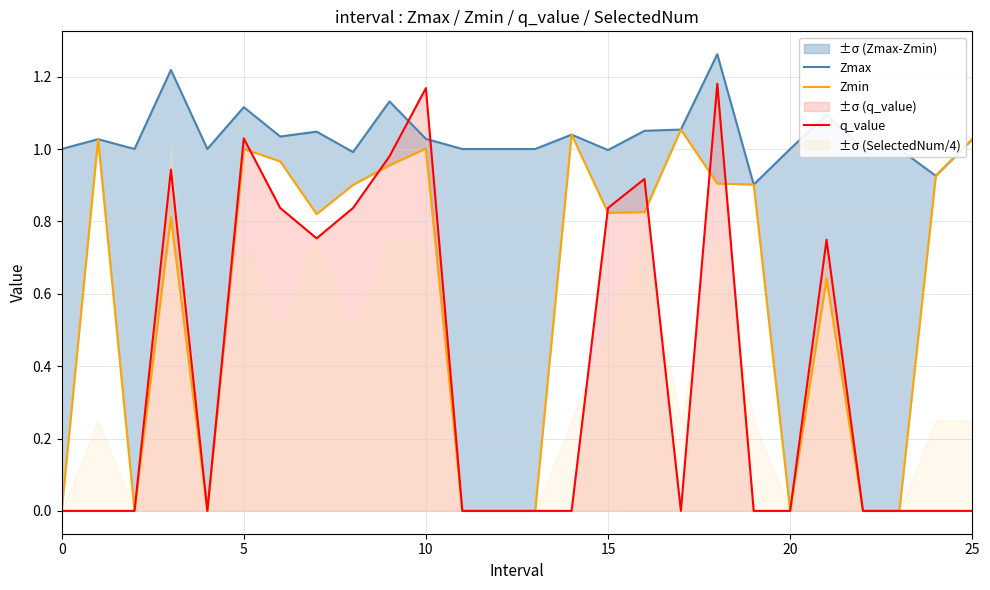

Reading left to right, transcribe all the data shown in this chart.

Zmax: 1.0	1.0	1.0	1.2	1.0	1.1	1.0	1.0	1.0	1.1	1.0	1.0	1.0	1.0	1.0	1.0	1.1	1.1	1.3	0.9	1.0	1.1	1.0	1.0	0.9	1.0
Zmin: 0.0	1.0	0.0	0.8	0.0	1.0	1.0	0.8	0.9	1.0	1.0	0.0	0.0	0.0	1.0	0.8	0.8	1.1	0.9	0.9	0.0	0.6	0.0	0.0	0.9	1.0
q_value: 0.0	-0.0	0.0	0.9	0.0	1.0	0.8	0.8	0.8	1.0	1.2	0.0	0.0	0.0	-0.0	0.8	0.9	-0.0	1.2	-0.0	0.0	0.7	0.0	0.0	-0.0	-0.0